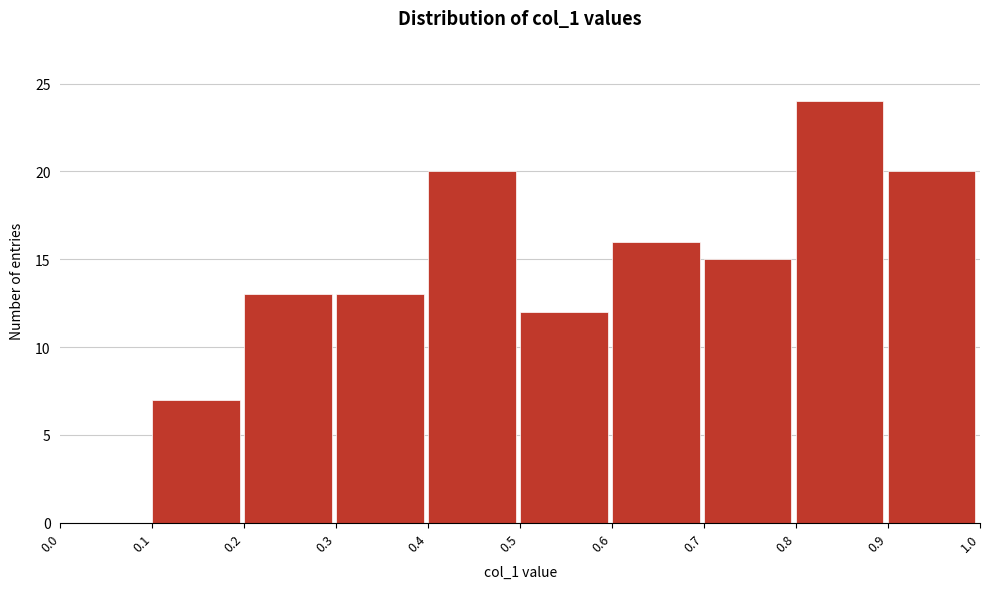

Reading left to right, list every bar in this chart as the range it spans on the x-axis followed by its height. The values are not printed on the chart, so give them approximately, as read against the axis.

0.0 to 0.1: 0
0.1 to 0.2: 7
0.2 to 0.3: 13
0.3 to 0.4: 13
0.4 to 0.5: 20
0.5 to 0.6: 12
0.6 to 0.7: 16
0.7 to 0.8: 15
0.8 to 0.9: 24
0.9 to 1.0: 20